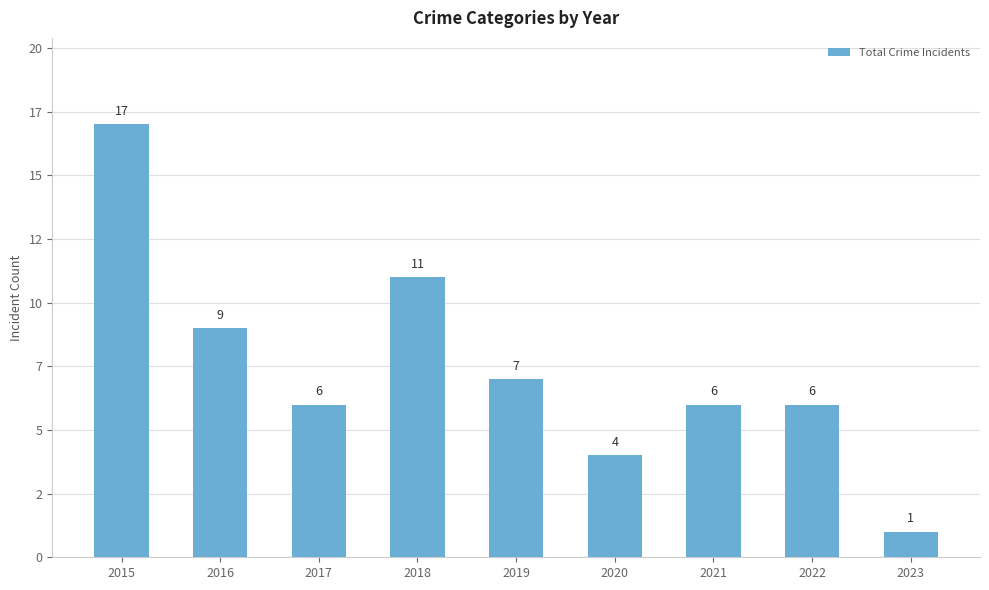

Are the bars horizontal?

No